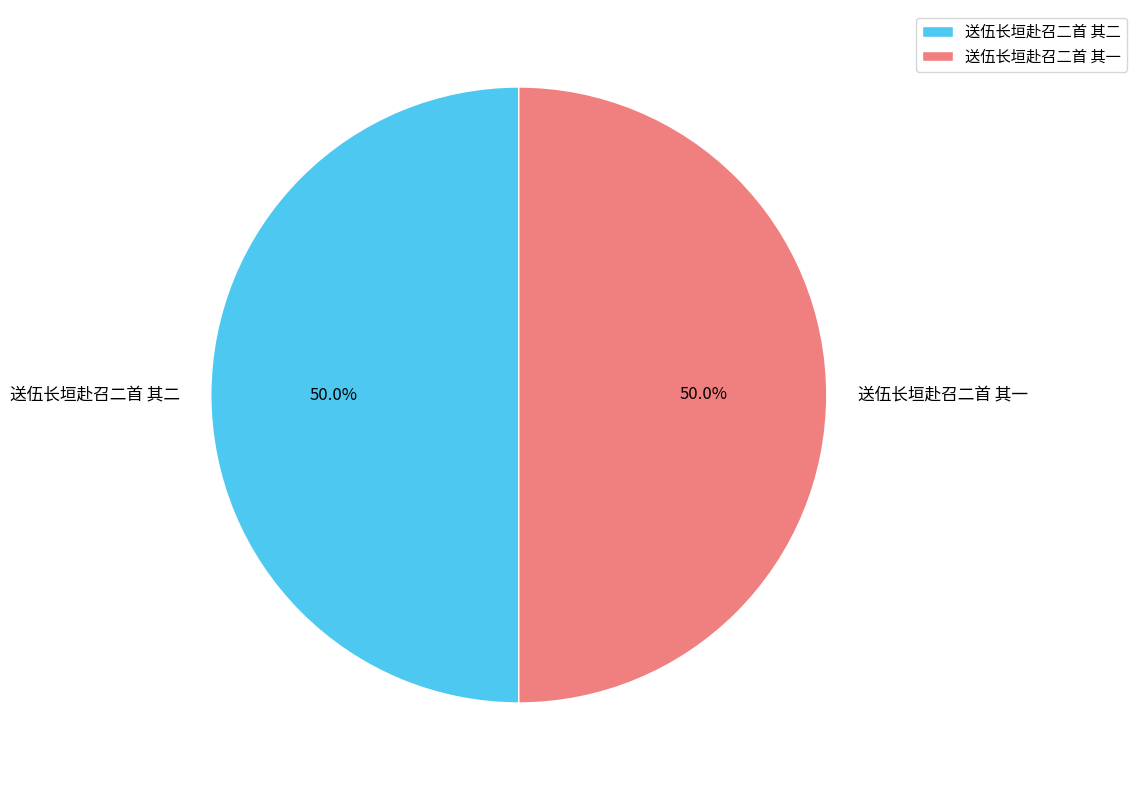

Is it true that 送伍长垣赴召二首 其一 is 50% of the pie?

True